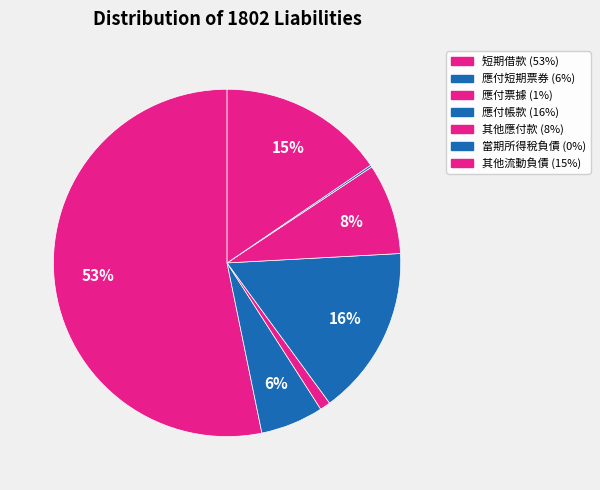

To the nearest percent, what is the difference between the largest and smallest slice percentages?

53%